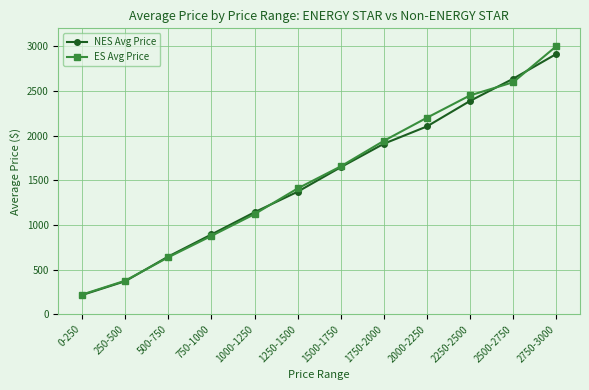

How many lines are shown in the chart?

2